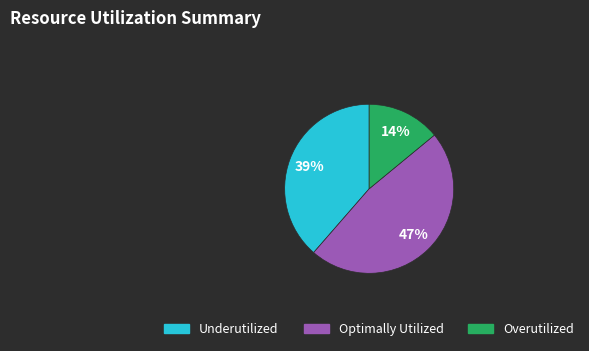

To the nearest percent, what is the difference between the largest and smallest slice percentages?

33%